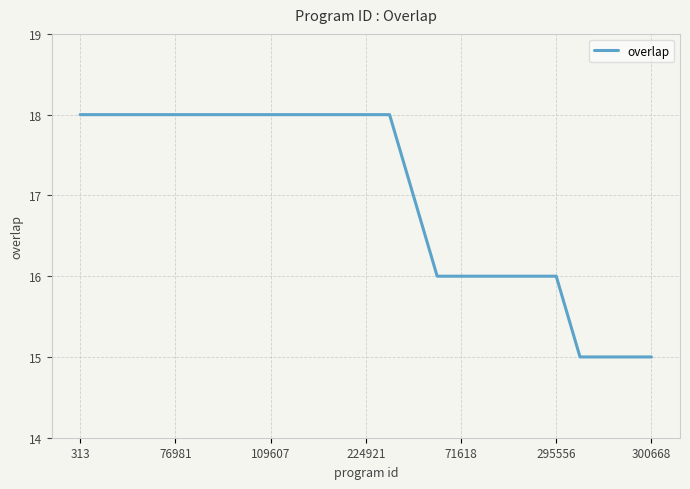

What is the greatest value displayed?

18